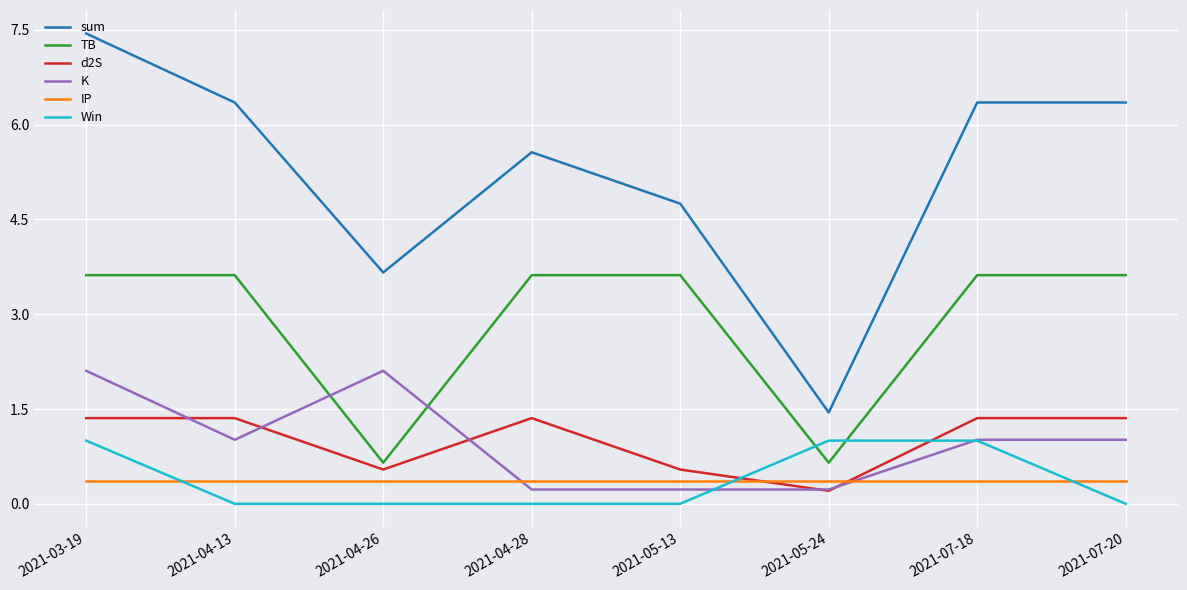

The value of TB at 2021-04-28 is 3.6. True or false?

True